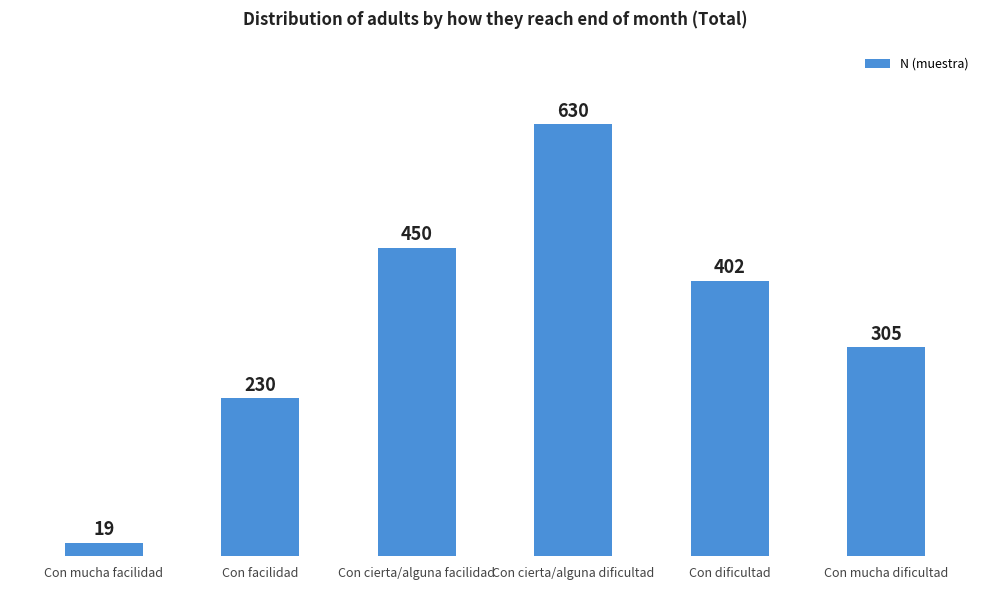

What is the maximum value shown in the chart?

630